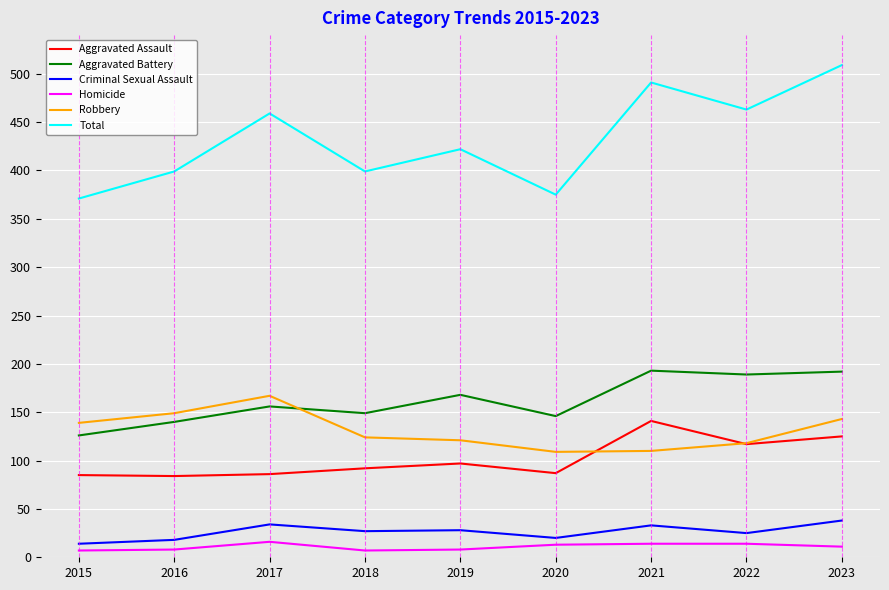

The Total series shows 399 at 2016. True or false?

True